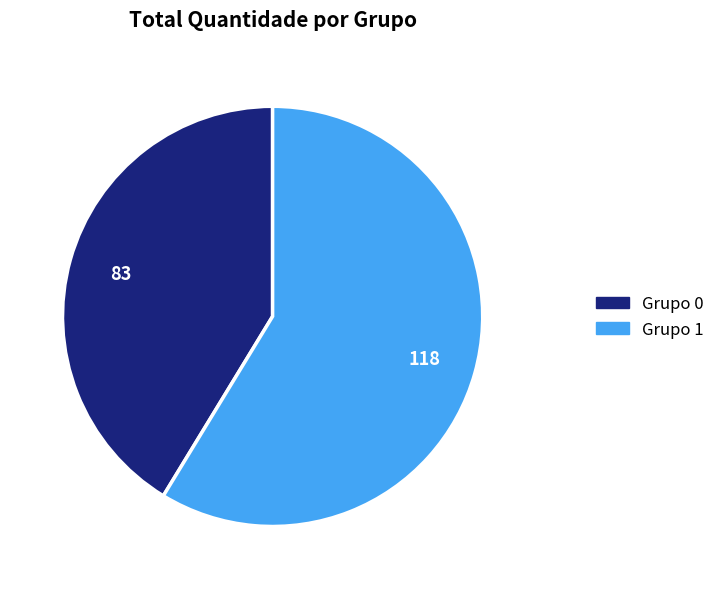

Do Grupo 1 and Grupo 0 together represent more than half of the pie?

Yes